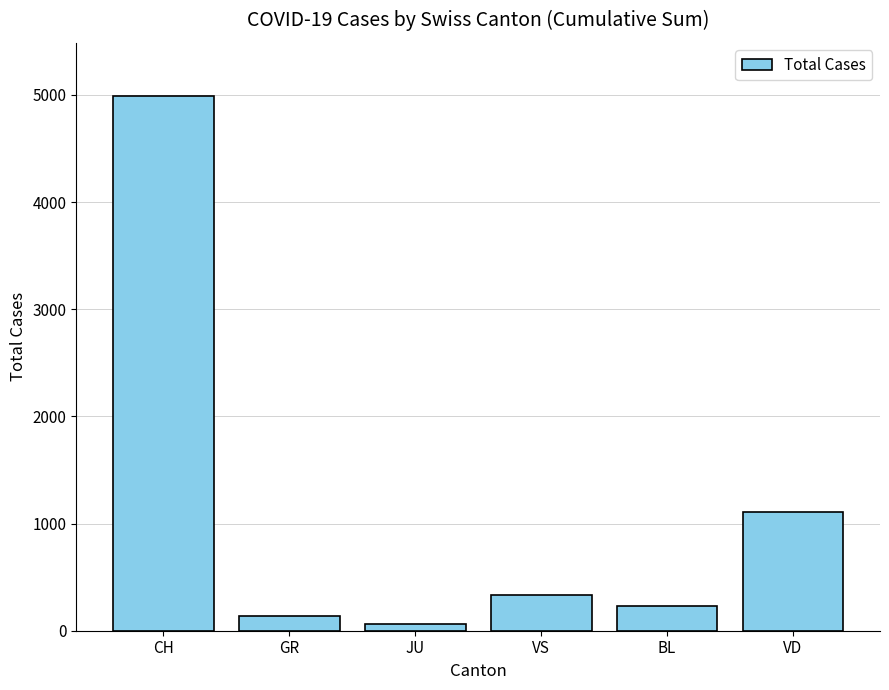

Between VD and BL, which is larger?

VD